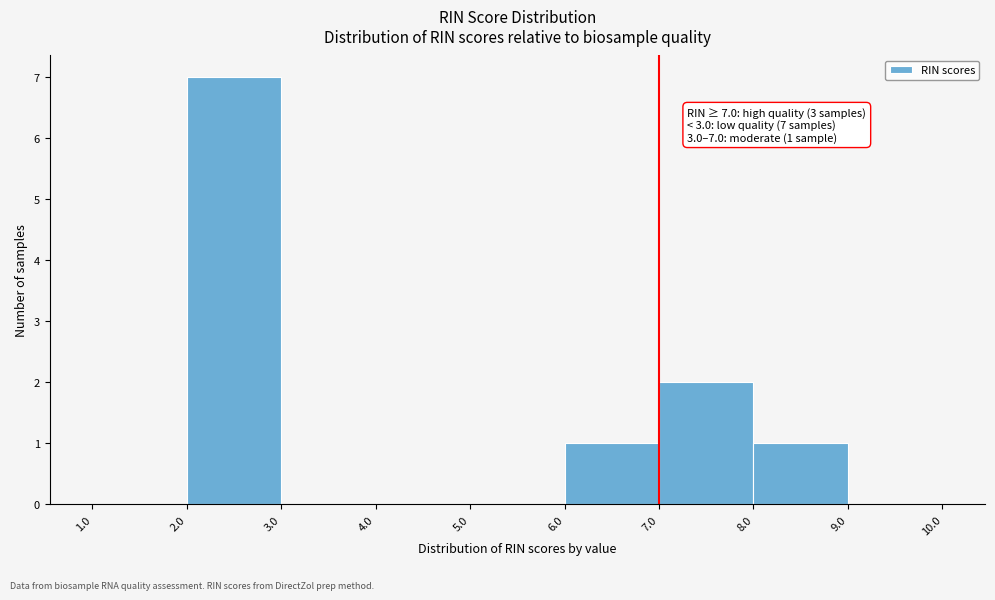

Which range on the x-axis has the tallest bar?

2.0 to 3.0